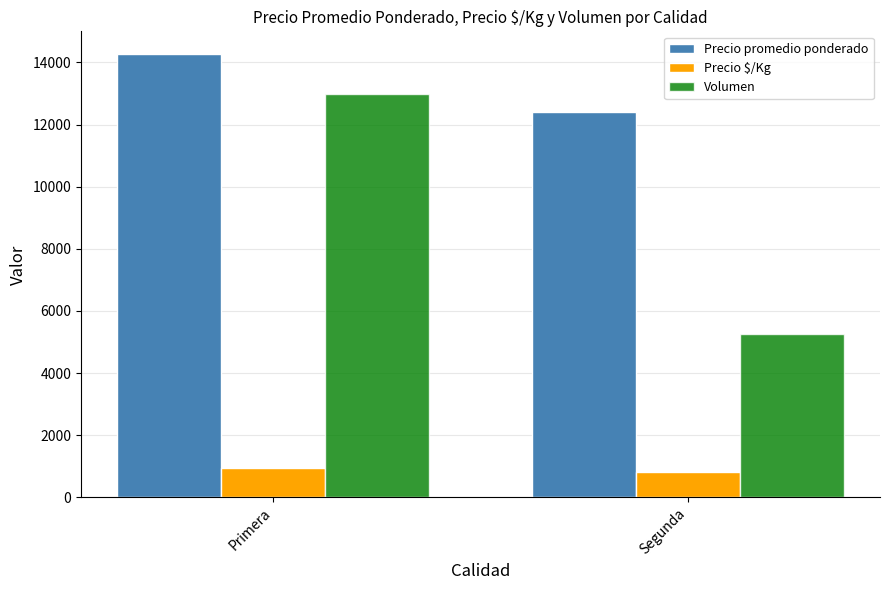

What is the difference between the Precio $/Kg values at Primera and Segunda?

125